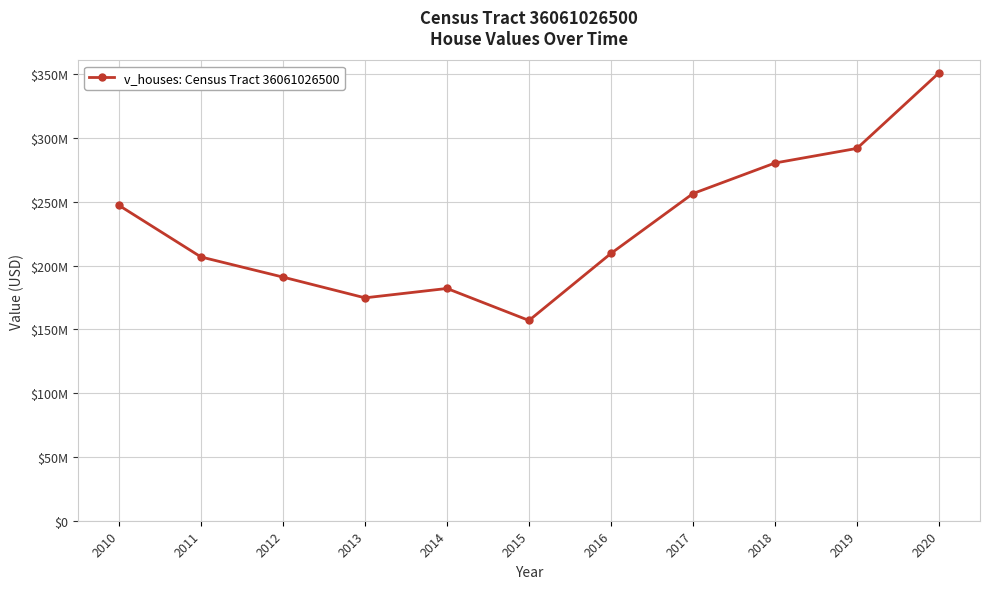

Reading left to right, transcribe all the data shown in this chart.

247325000	206862500	191077200	174807600	182156800	157065000	209640000	256589000	280559000	292006200	351259500